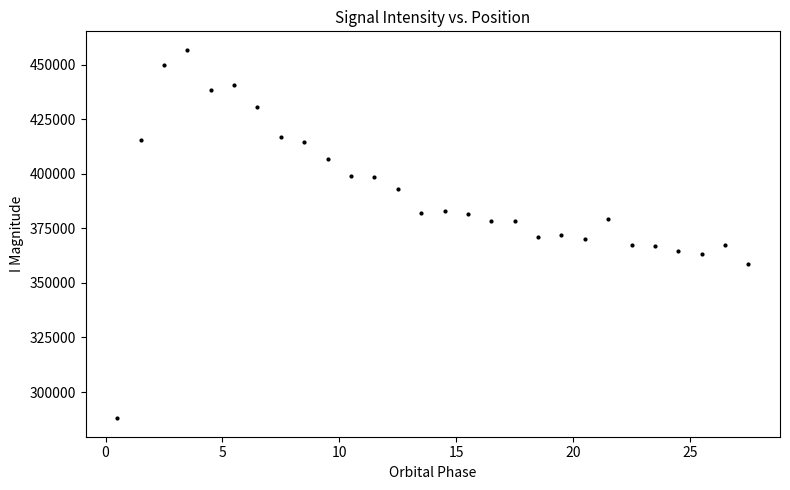

What is the range of Y values (max minus min)?

168848.0